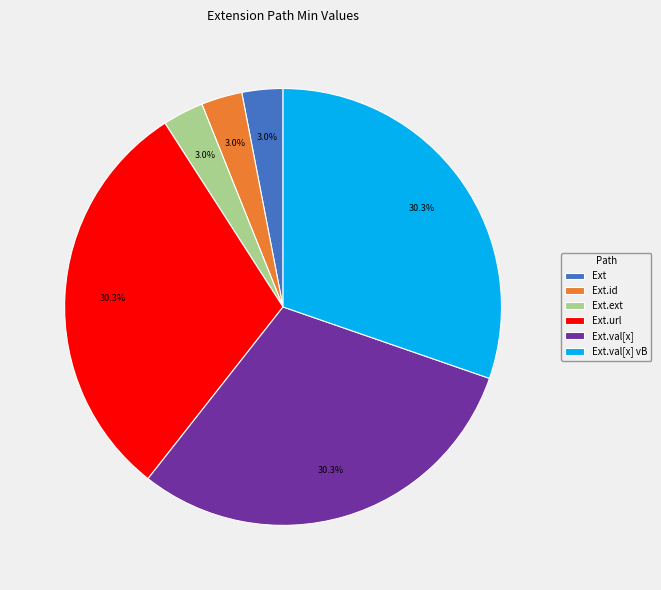

To the nearest percent, what is the average slice percentage?

17%